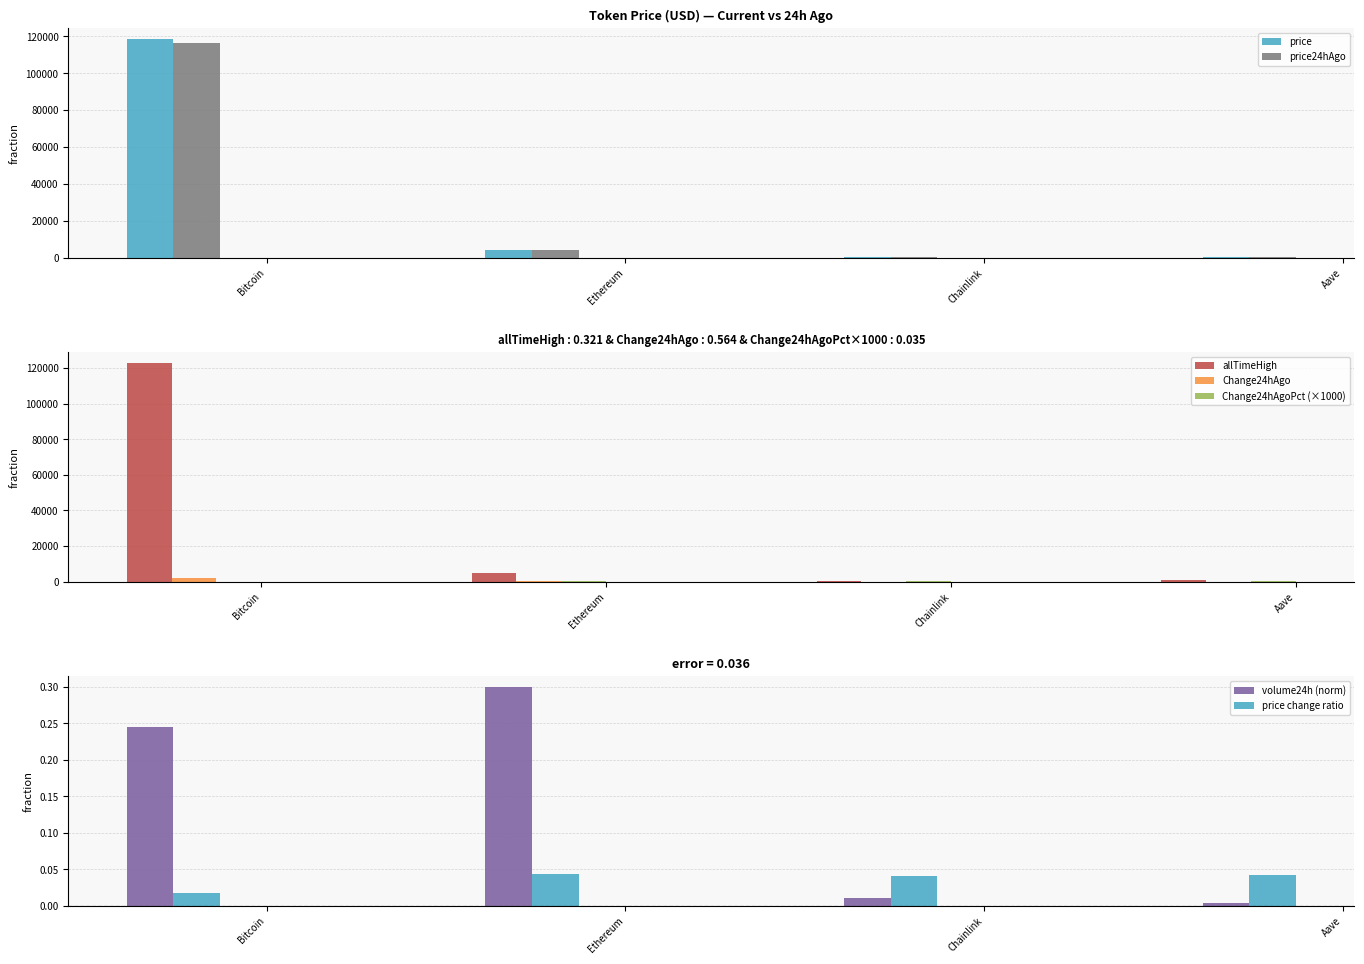

At how many categories does at least one series exceed 52386?

1